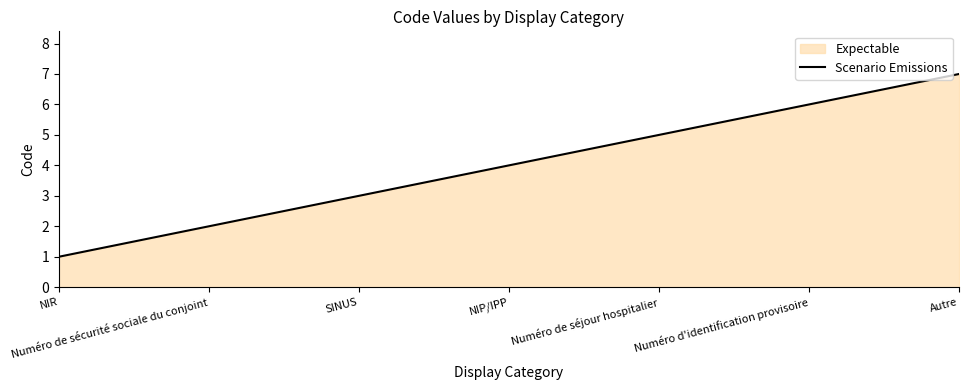

What value does the data have at Numéro de séjour hospitalier?

5